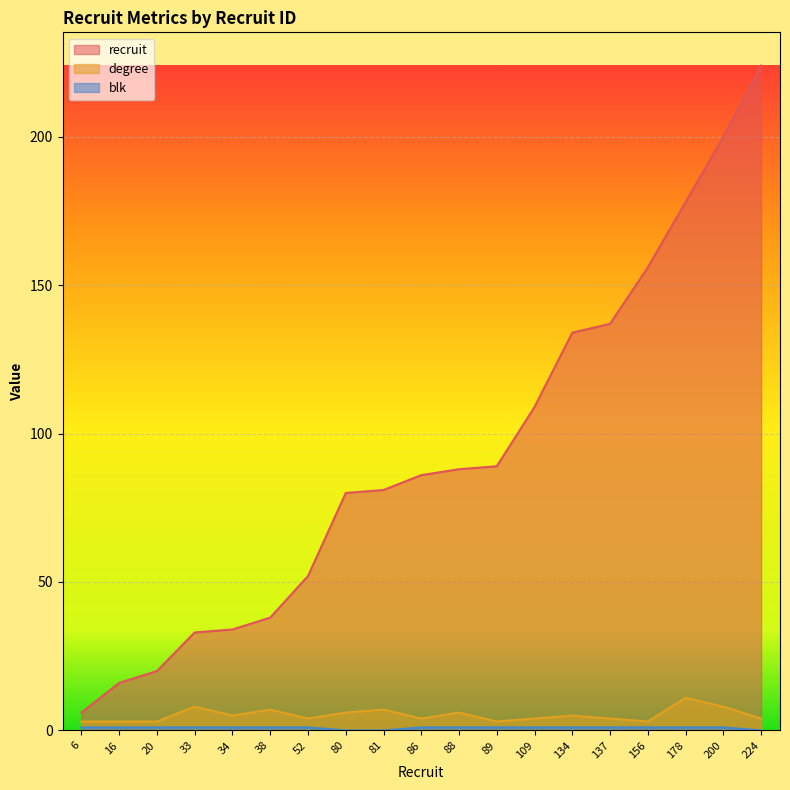

Is the value of degree at 89 greater than the value of blk at 86?

Yes